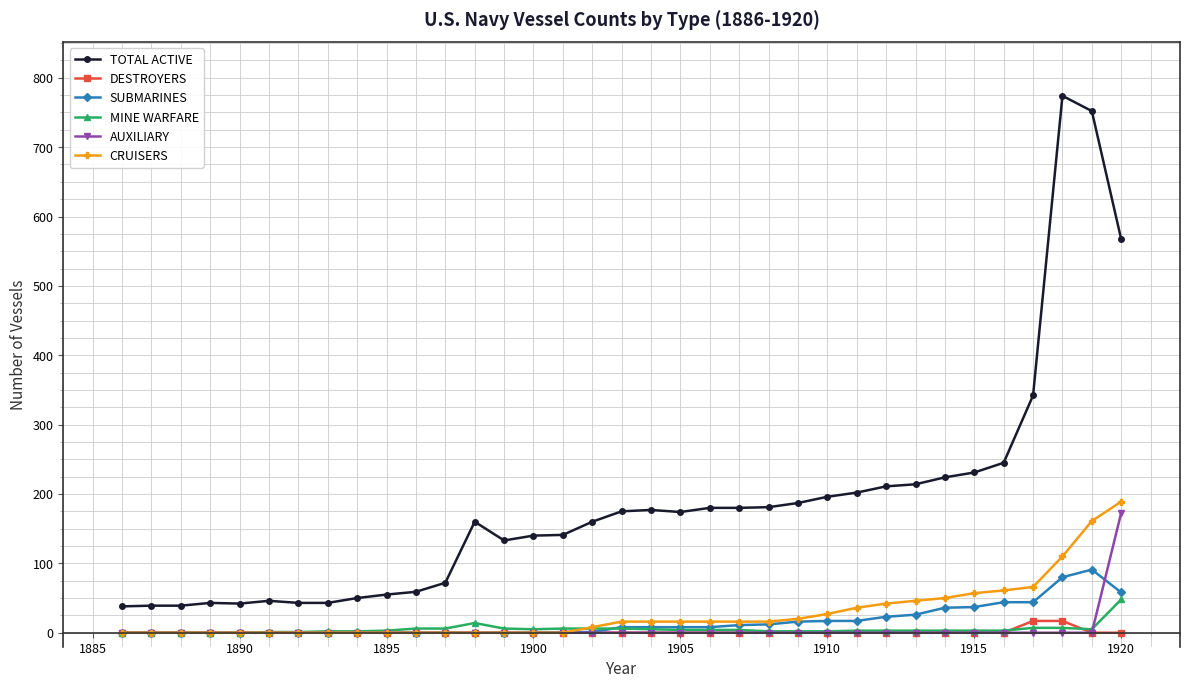

What are all the series names shown in the legend?

TOTAL ACTIVE, DESTROYERS, SUBMARINES, MINE WARFARE, AUXILIARY, CRUISERS